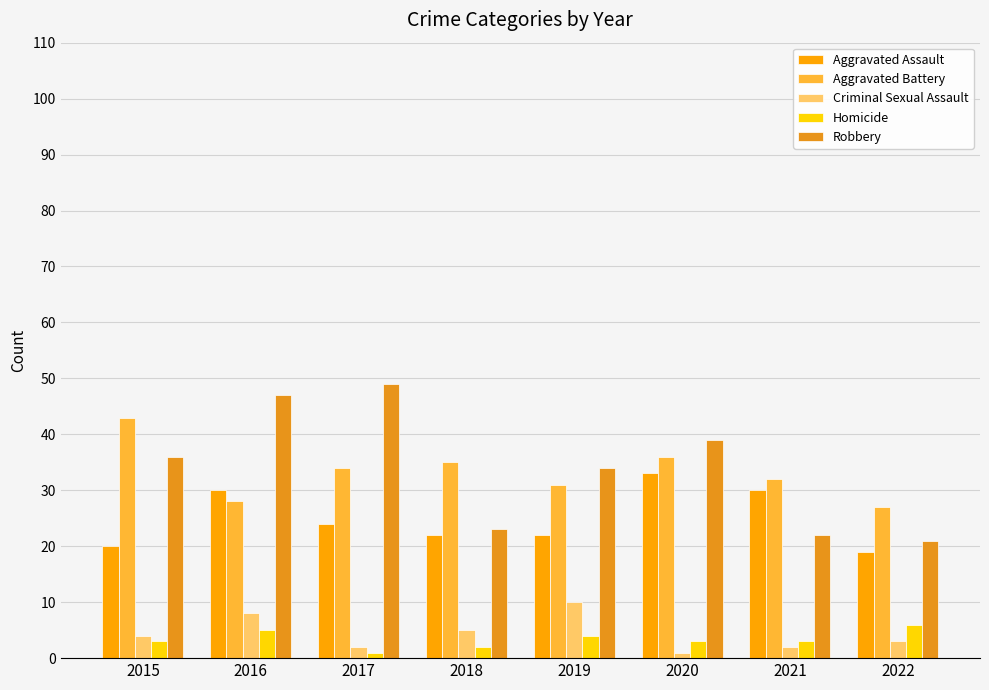

Which category has the lowest value in the Homicide series?

2017